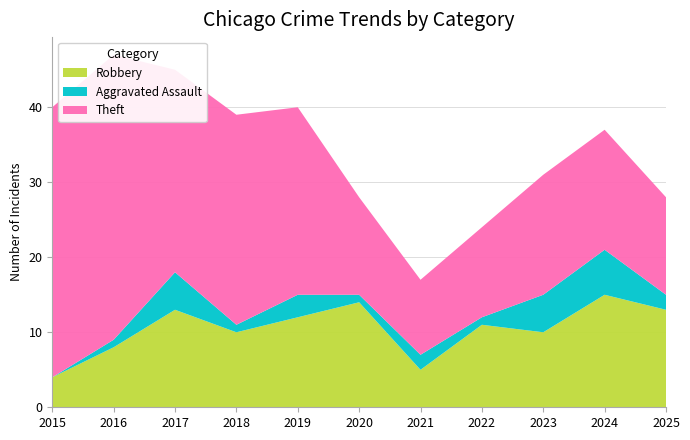

Reading right to left, transcribe all the data shown in this chart.

Robbery: 2025=13	2024=15	2023=10	2022=11	2021=5	2020=14	2019=12	2018=10	2017=13	2016=8	2015=4
Aggravated Assault: 2025=2	2024=6	2023=5	2022=1	2021=2	2020=1	2019=3	2018=1	2017=5	2016=1	2015=0
Theft: 2025=13	2024=16	2023=16	2022=12	2021=10	2020=13	2019=25	2018=28	2017=27	2016=38	2015=36